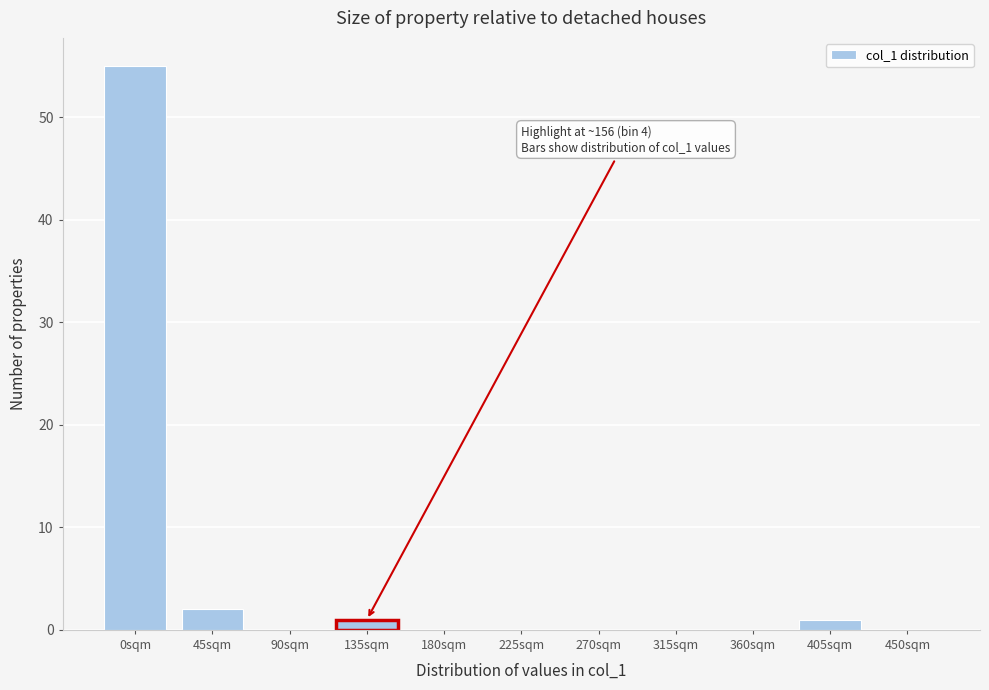

Reading right to left, what are all the values shown in this chart?

450sqm=0	405sqm=1	360sqm=0	315sqm=0	270sqm=0	225sqm=0	180sqm=0	135sqm=1	90sqm=0	45sqm=2	0sqm=55